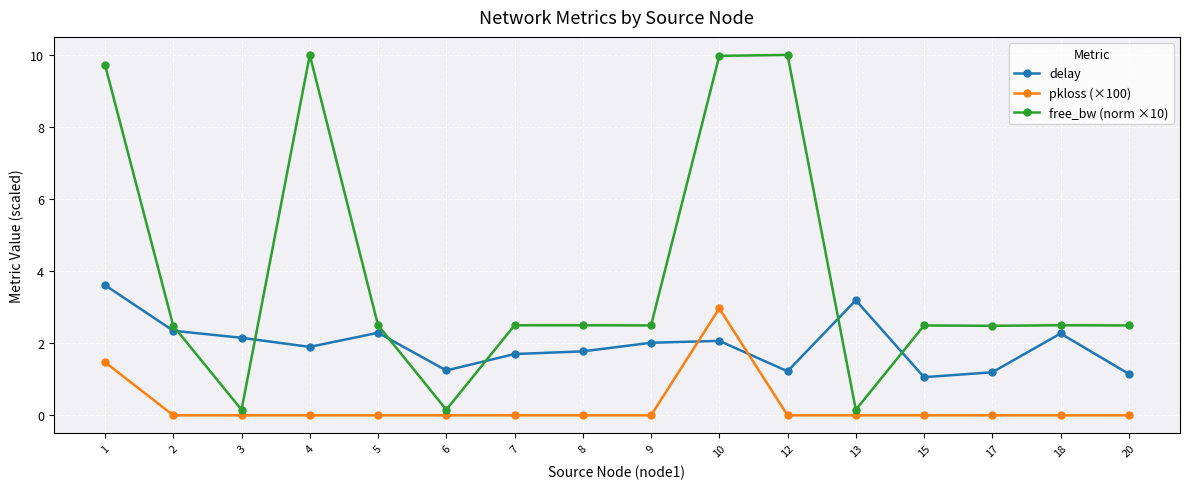

What is the difference between the pkloss (×100) values at 12 and 10?

3.0